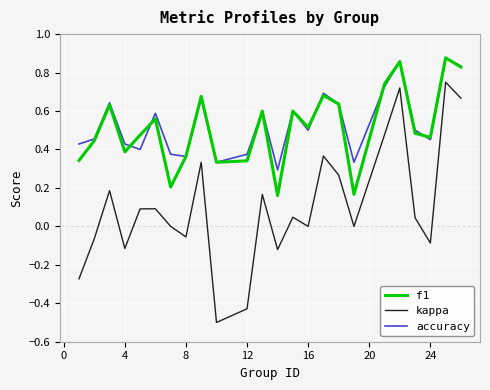

True or false: accuracy and kappa cross at least once.

False